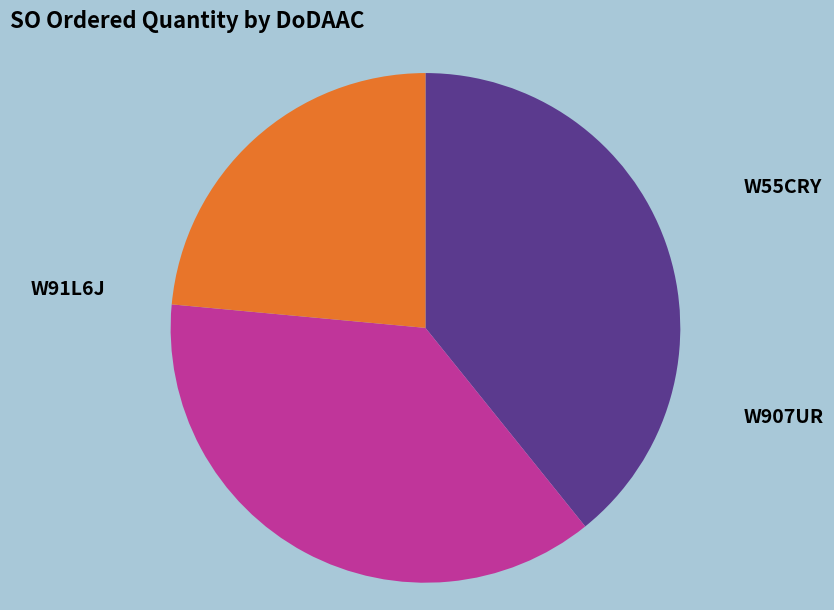

Is W55CRY the majority of the pie?

No